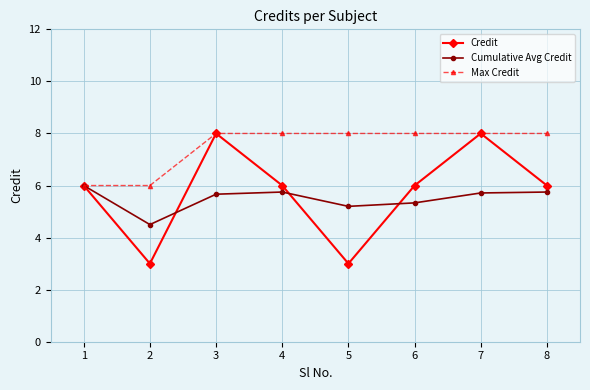

Where is the first local minimum for Credit?

2